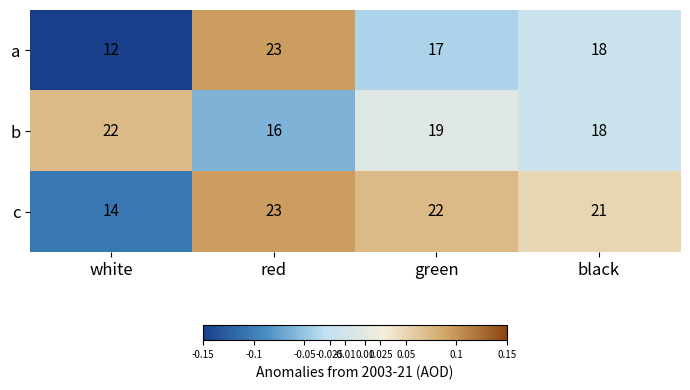

How many values in the c series are below 22?

2